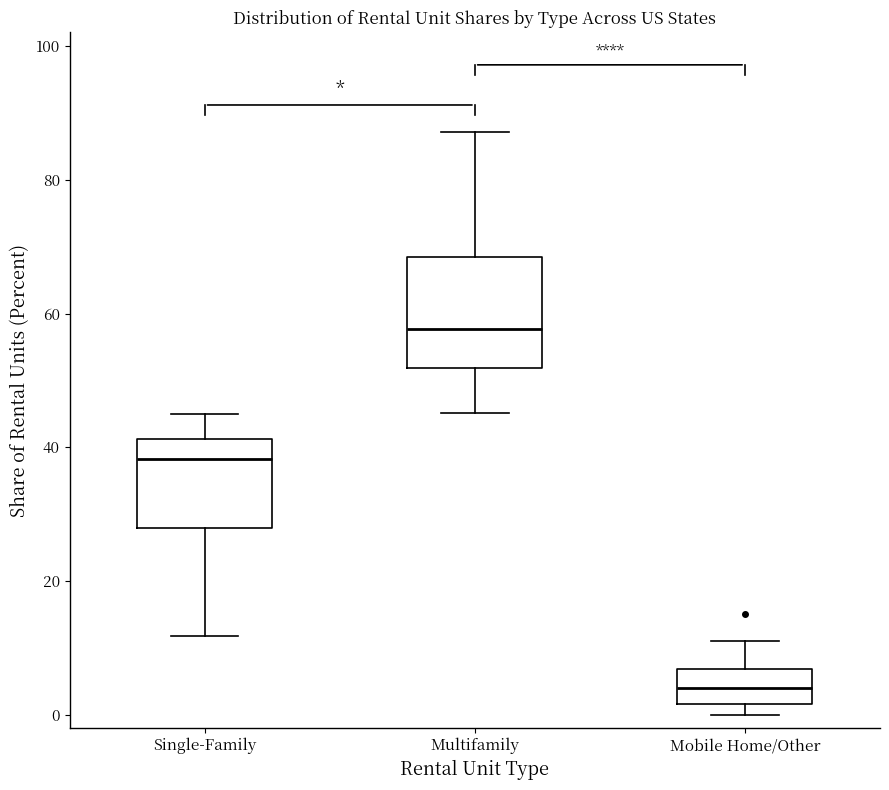

Which box is the tallest, from its lower edge to its upper edge?

Multifamily